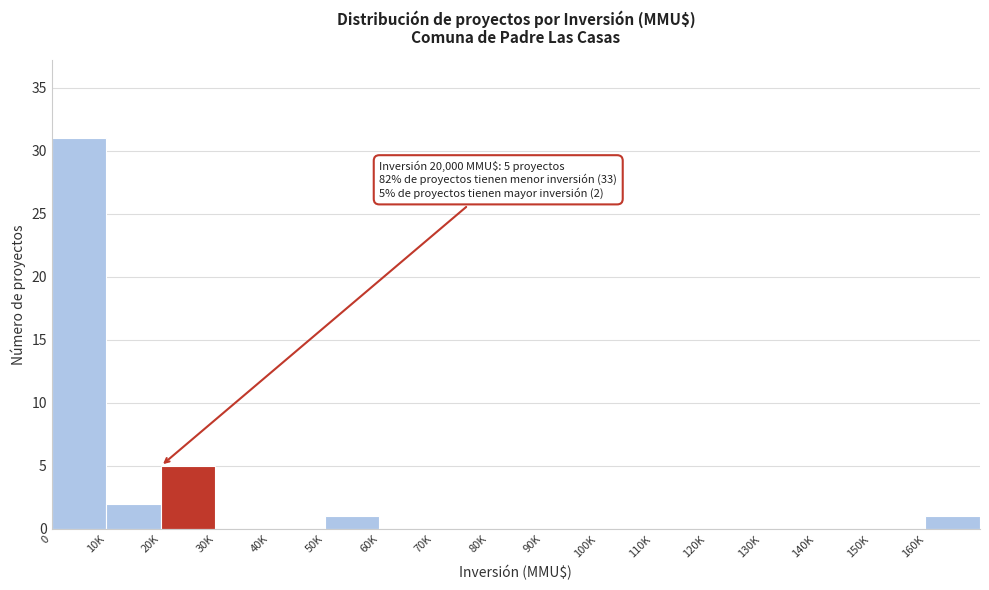

Reading left to right, extract all data points from this chart.

0=31	10K=2	20K=5	30K=0	40K=0	50K=1	60K=0	70K=0	80K=0	90K=0	100K=0	110K=0	120K=0	130K=0	140K=0	150K=0	160K=1